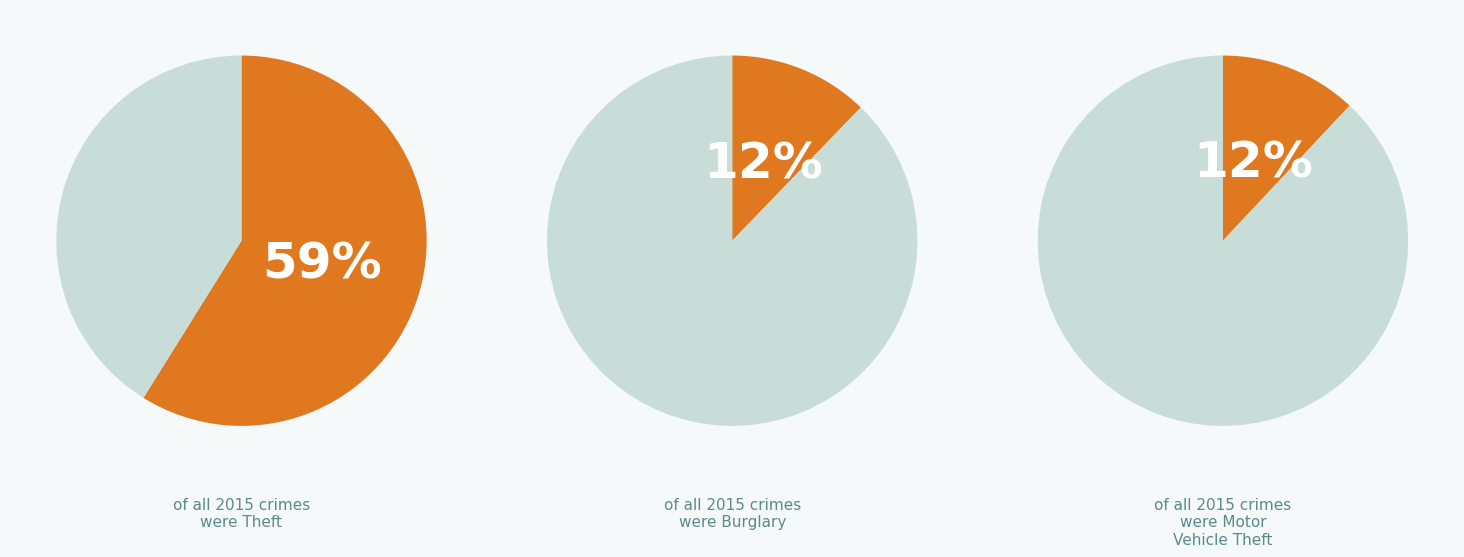

Which category accounts for the majority?

Theft